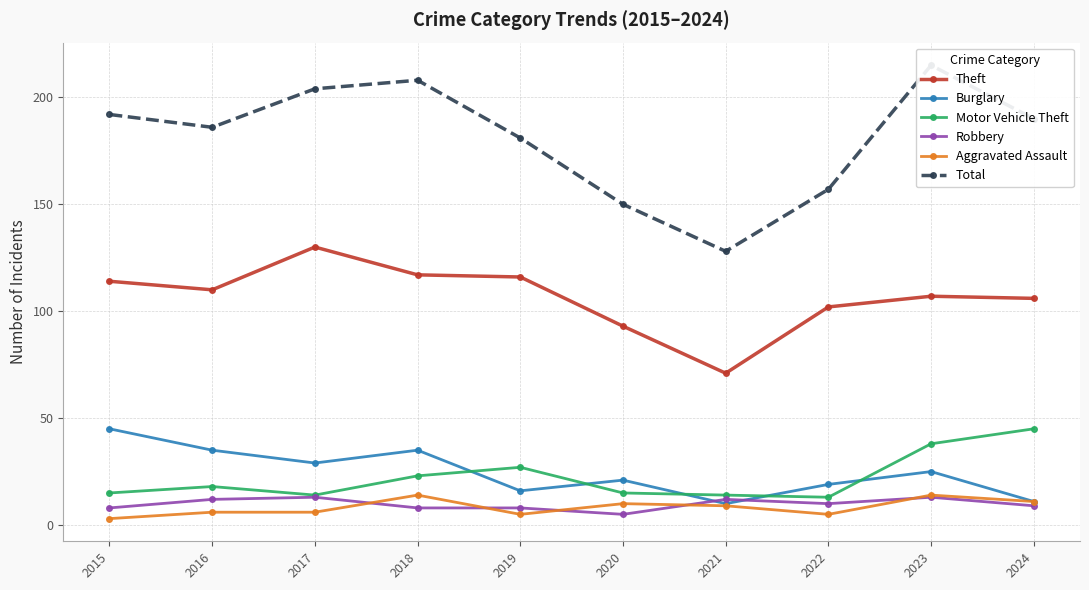

How many interior local peaks does the Burglary series have?

3